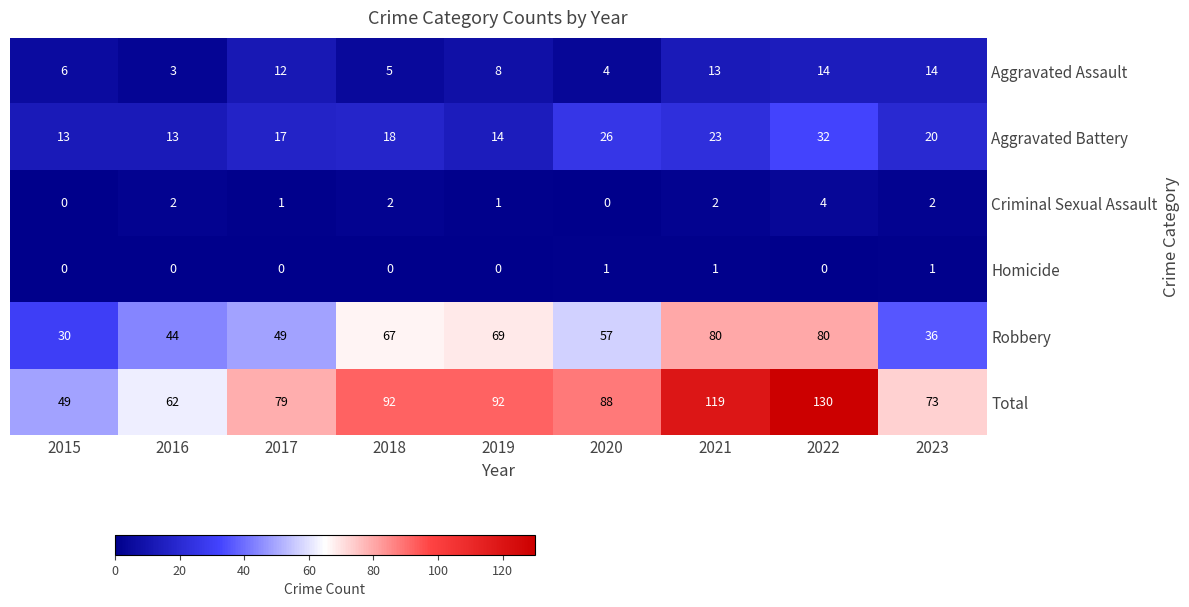

At how many categories does at least one series exceed 100?

2